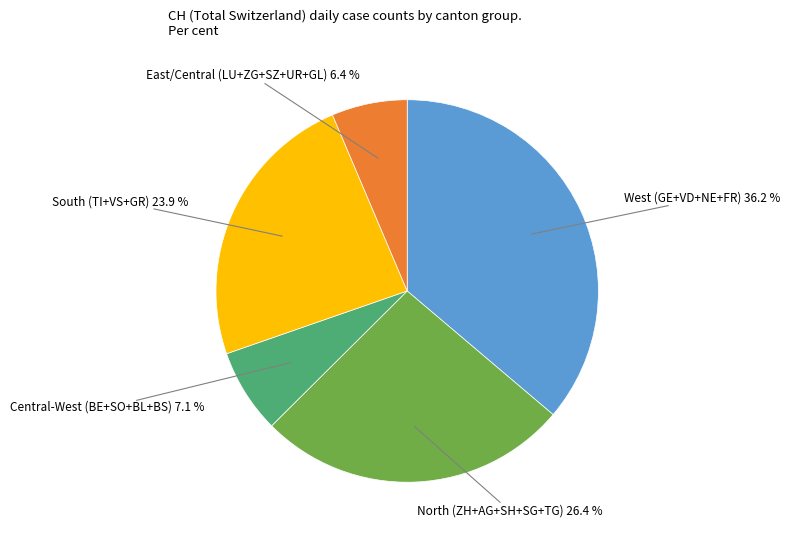

How many slices are in this pie chart?

5